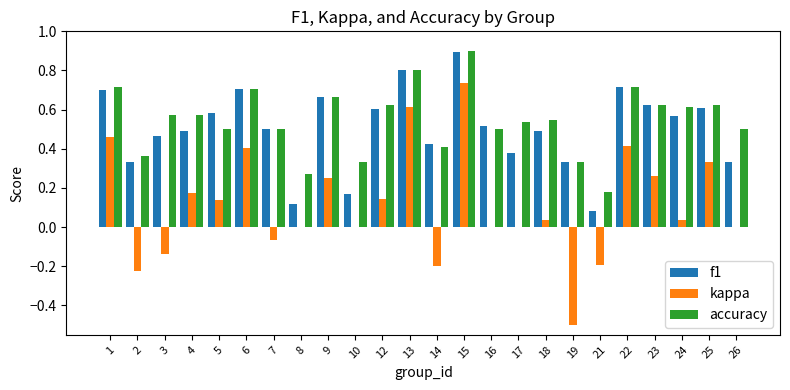

Is it true that accuracy equals 0.5 at 10?

False